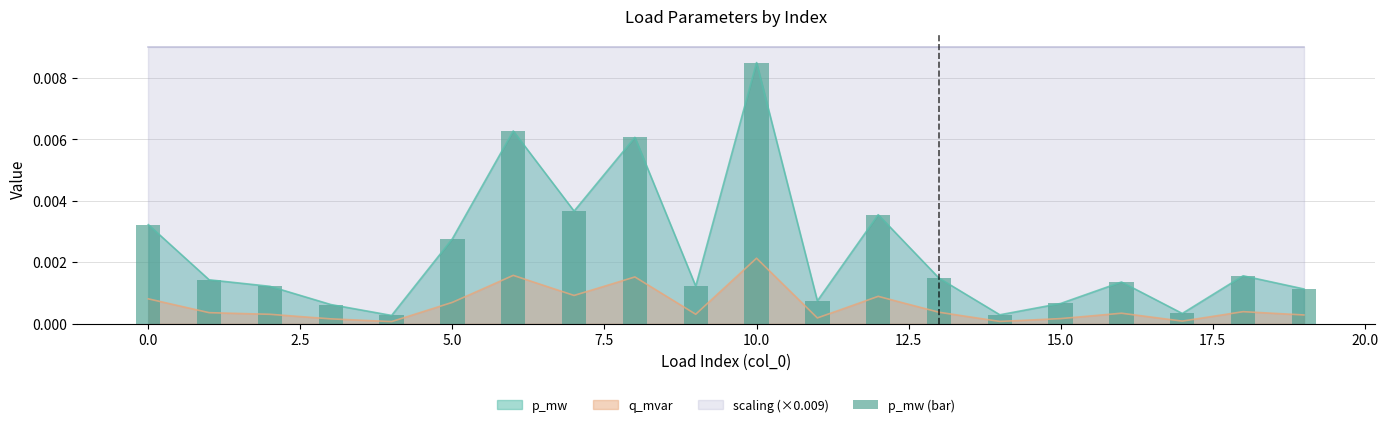

Is it true that the value at 16 is 0.0?

False